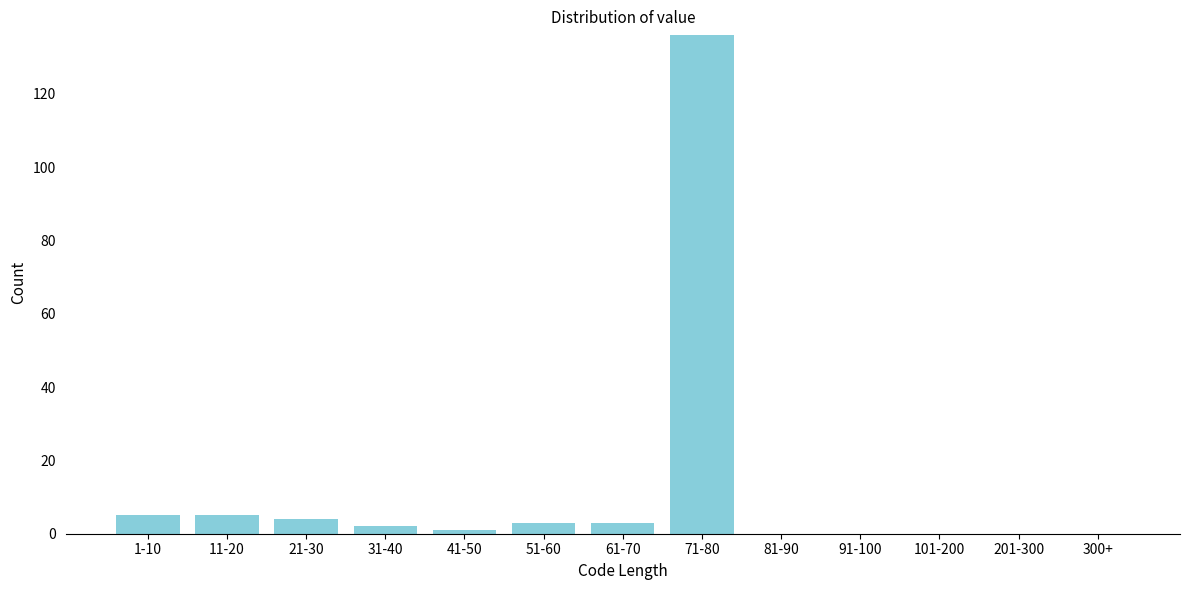

Reading left to right, transcribe all the data shown in this chart.

1-10=5	11-20=5	21-30=4	31-40=2	41-50=1	51-60=3	61-70=3	71-80=136	81-90=0	91-100=0	101-200=0	201-300=0	300+=0